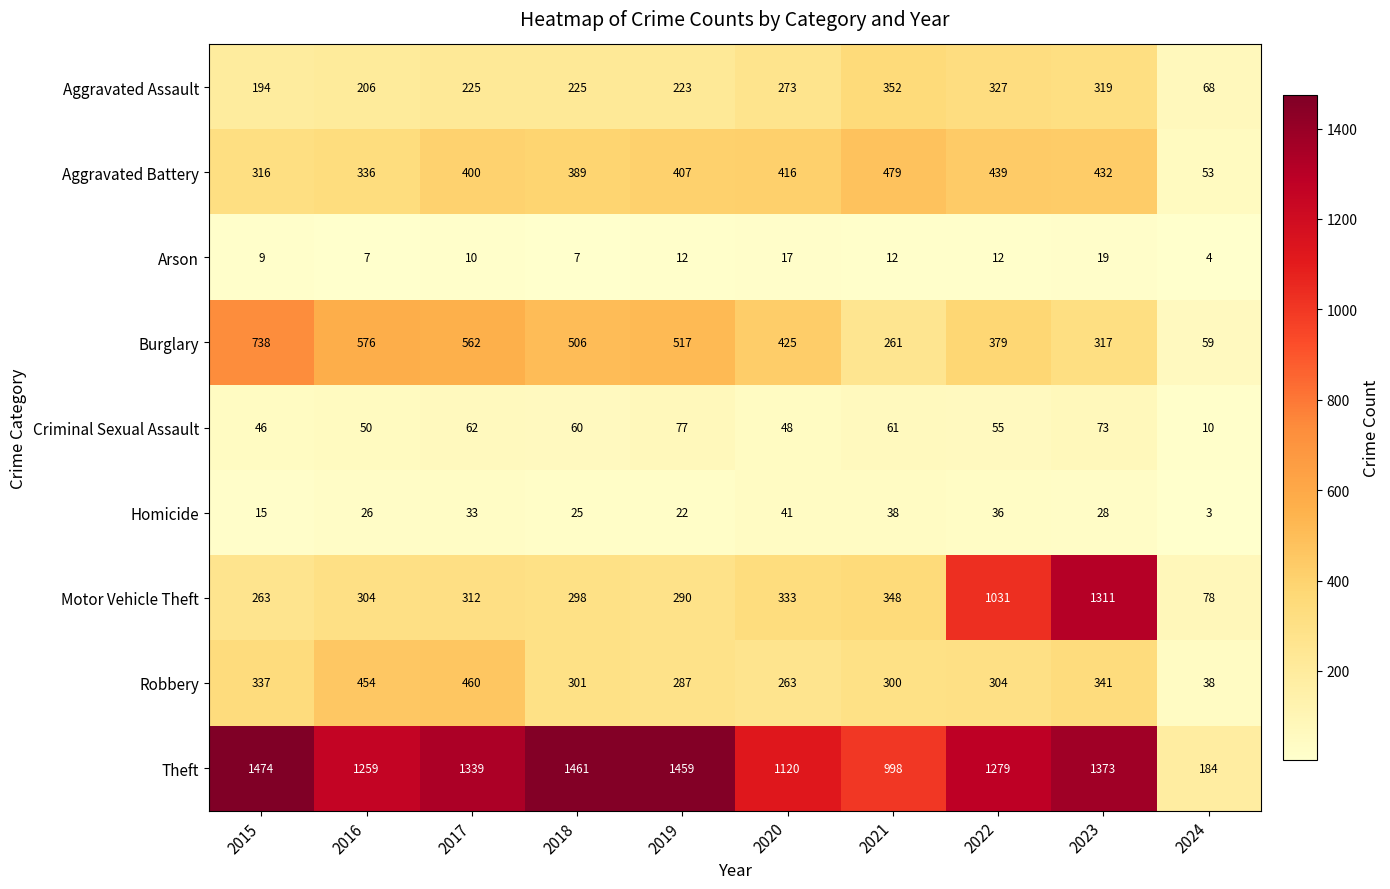

What is the average value of the Criminal Sexual Assault series?

54